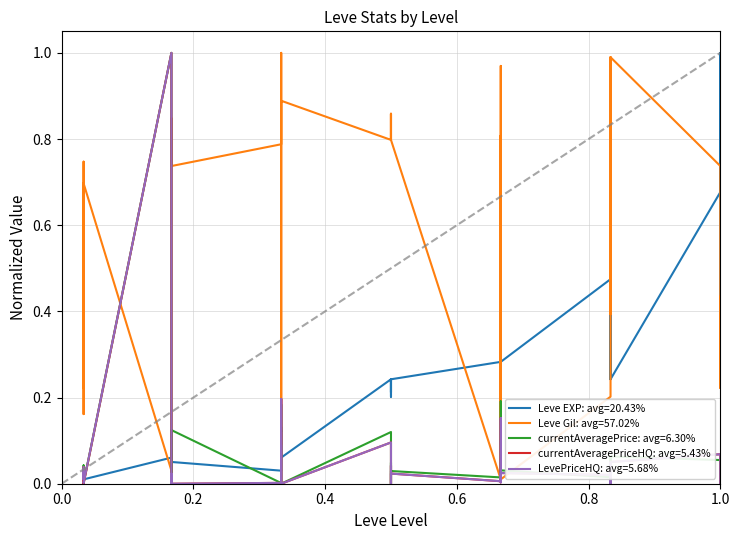

The value of currentAveragePrice at 27 is 0.0. True or false?

True